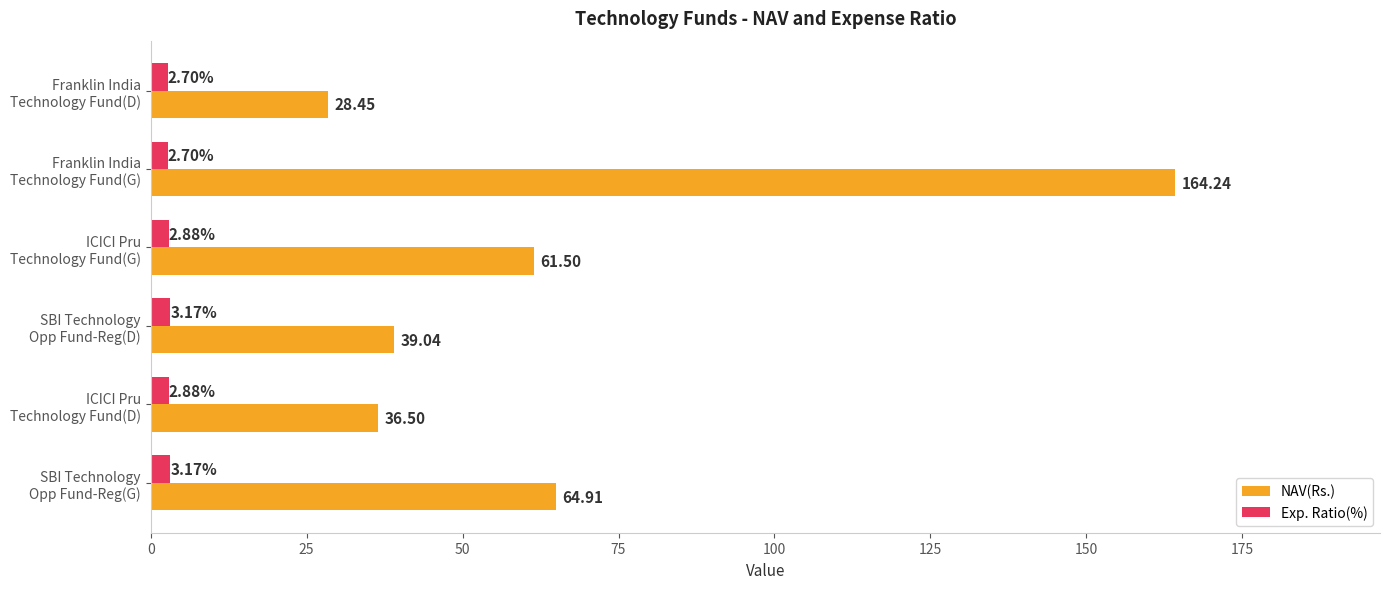

List the series in order of their peak value, lowest first.

Exp. Ratio(%), NAV(Rs.)